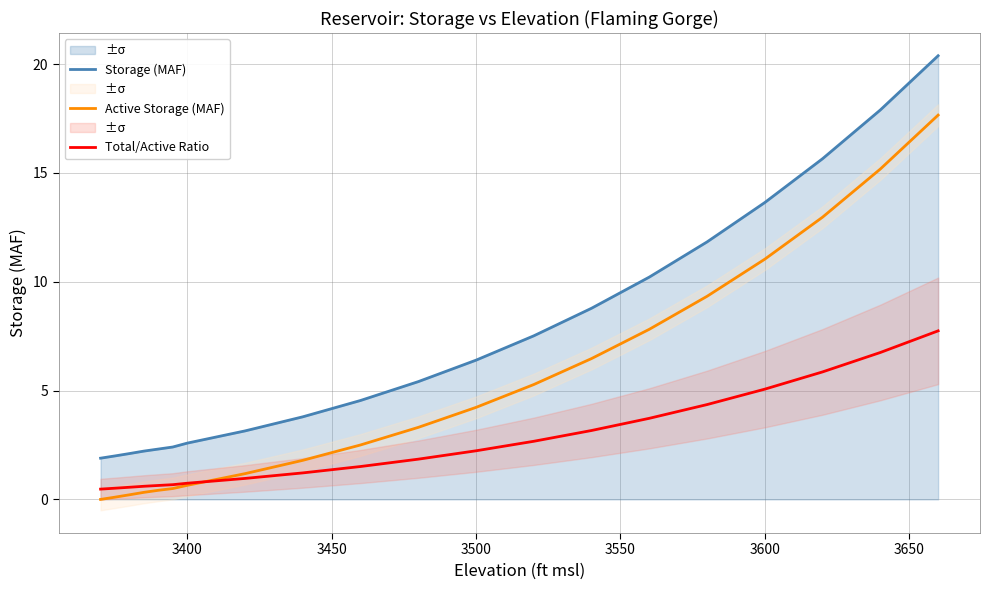

What are all the series names shown in the legend?

Storage (MAF), Active Storage (MAF), Total/Active Ratio